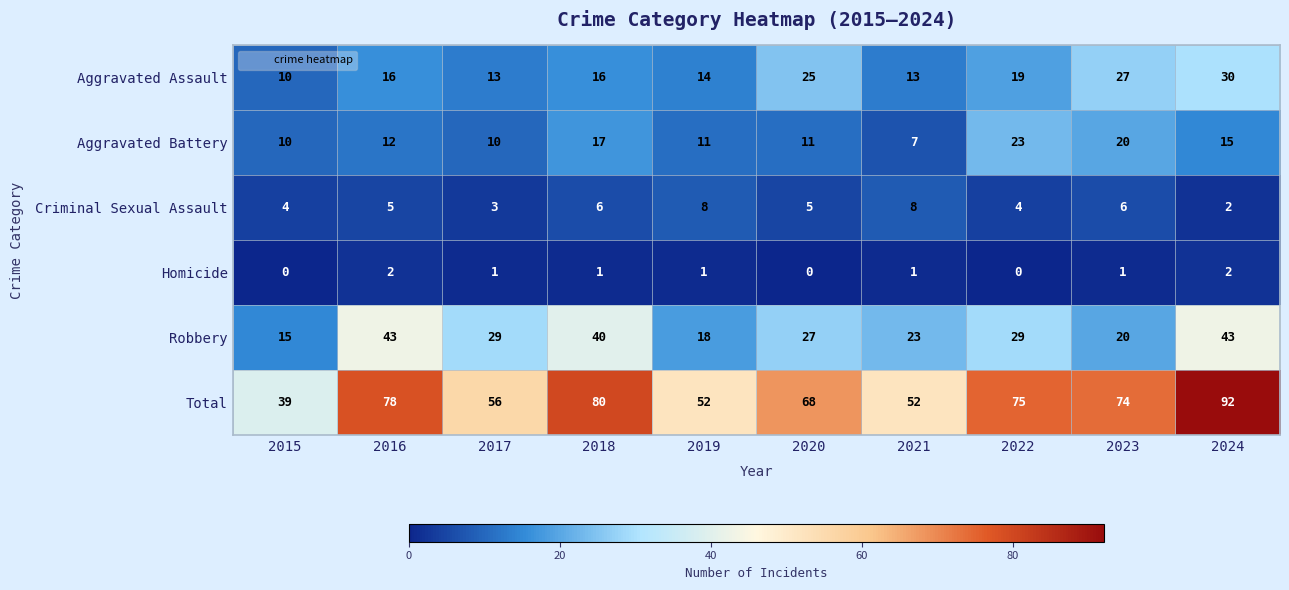

The value of Aggravated Assault at 2022 is 19. True or false?

True